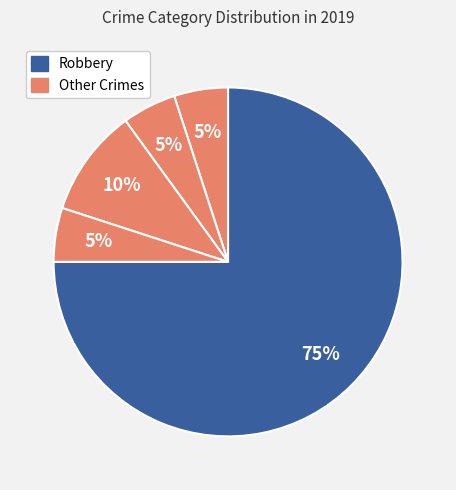

To the nearest percent, what is the average slice percentage?

20%